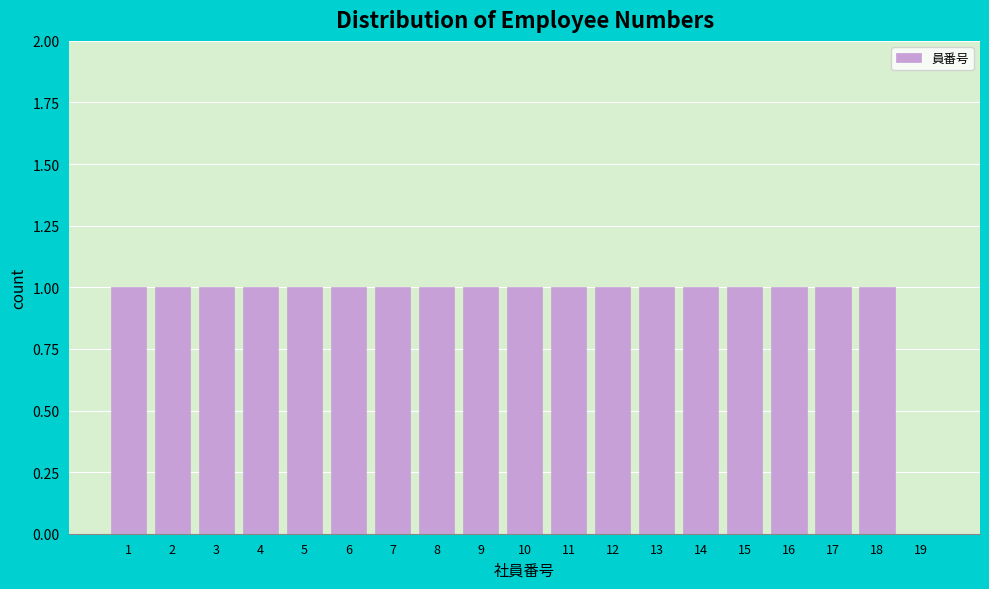

Reading left to right, what are all the values shown in this chart?

1=1	2=1	3=1	4=1	5=1	6=1	7=1	8=1	9=1	10=1	11=1	12=1	13=1	14=1	15=1	16=1	17=1	18=1	19=0